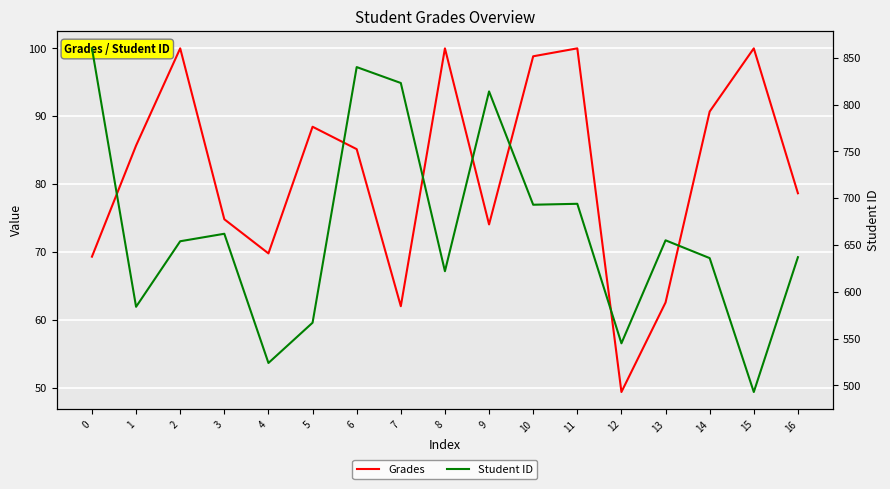

Rank the series at 4 from lowest to highest value.

Grades, Student ID